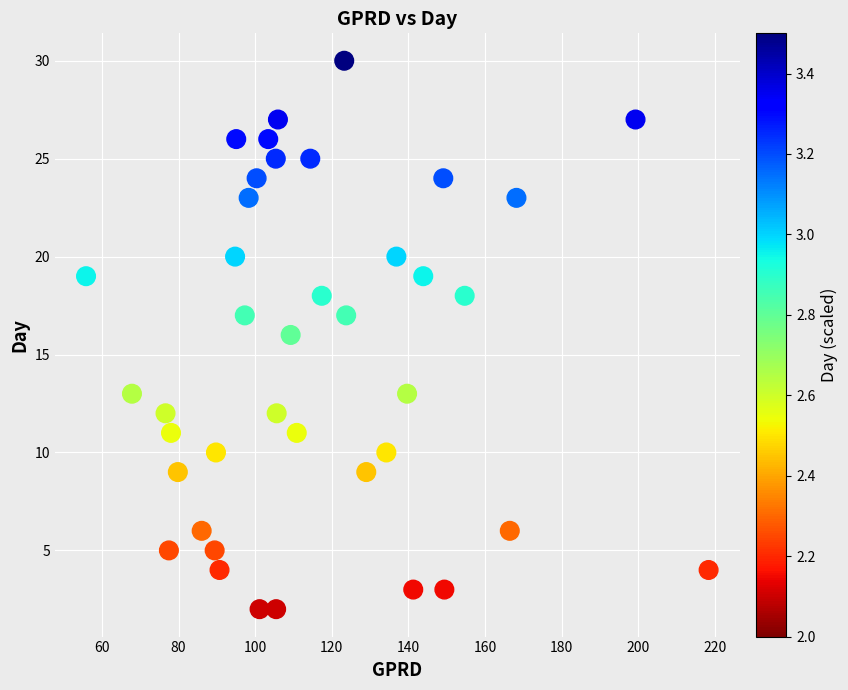

What is the range of Y values (max minus min)?

28